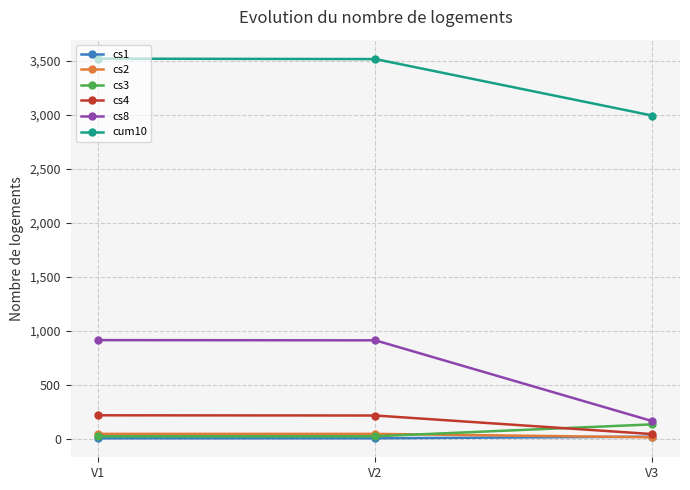

What is the minimum value for cs2?

12